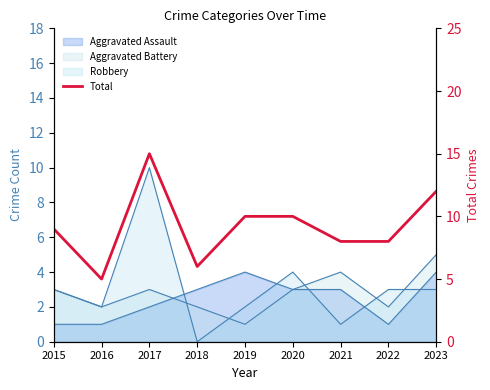

Does the chart display data point markers on the line(s)?

No